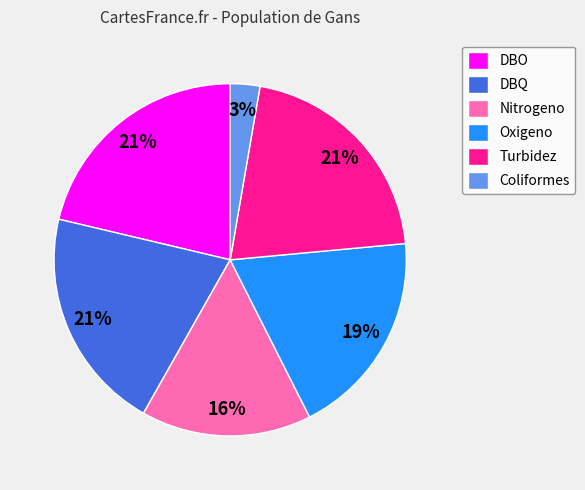

Does Turbidez account for over 50% of the chart?

No